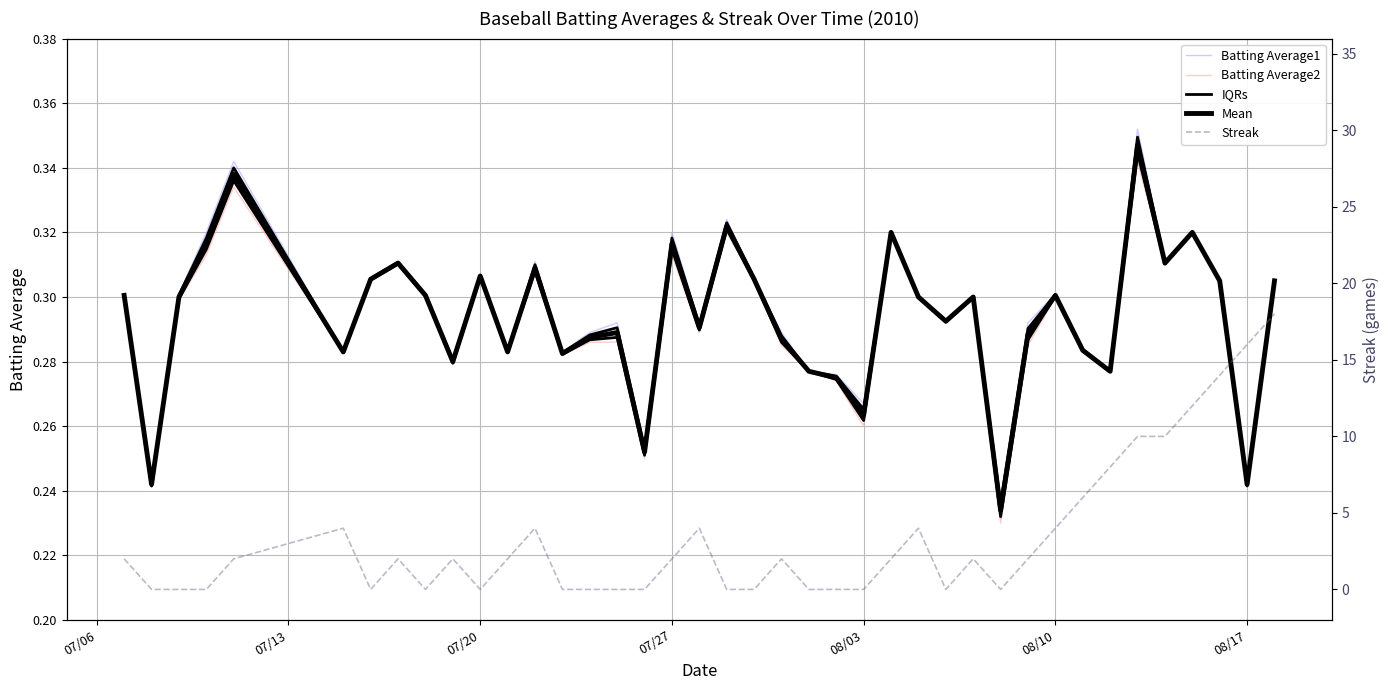

Which series has the largest total across all categories?

Streak